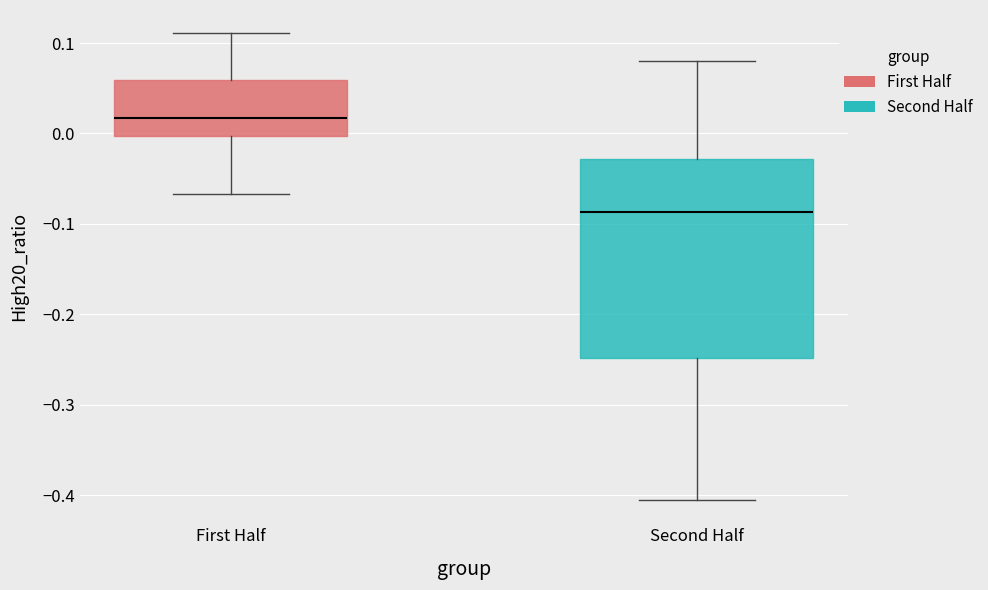

Reading left to right, read every box against the y-axis: the position of its median line, the range the box covers, and the ends of its whiskers. The values are not printed on the chart, so give them approximately, as read against the axis.

First Half: median 0.02, box 0.00 to 0.06, whiskers -0.07 to 0.11
Second Half: median -0.09, box -0.25 to -0.03, whiskers -0.41 to 0.08